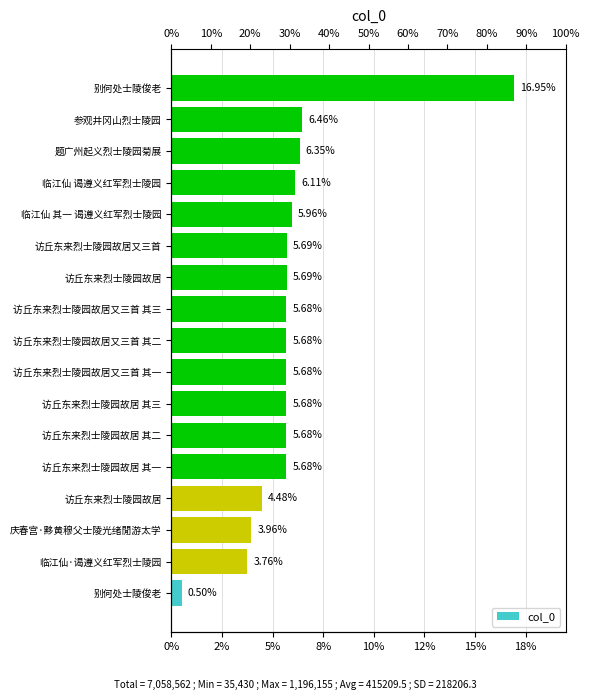

Are the bars grouped side by side (vs. stacked)?

No